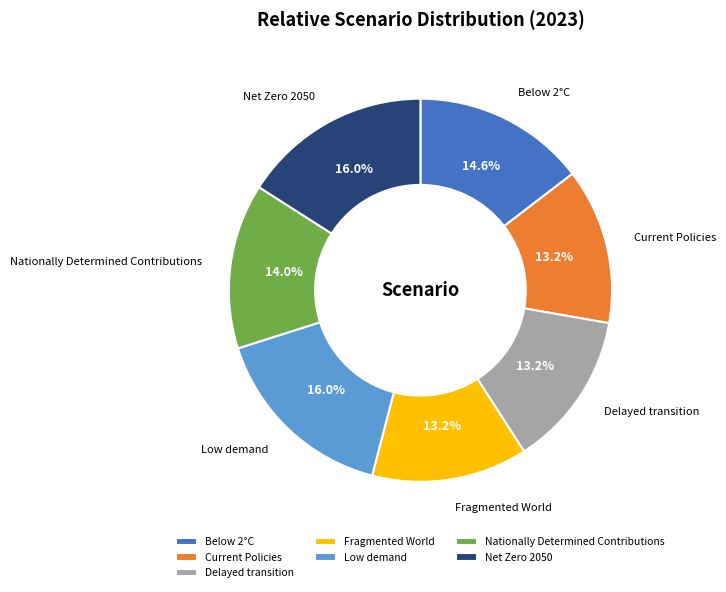

Between Current Policies and Below 2°C, which is larger?

Below 2°C